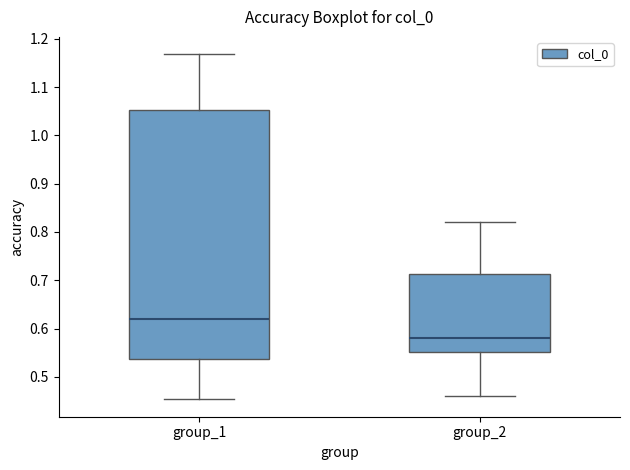

Reading left to right, transcribe this box plot: for each box, give where its median line is, the range the box spans, and where its two whiskers end, as read against the y-axis. The values are not printed on the chart, so give them approximately, as read against the axis.

group_1: median 0.62, box 0.54 to 1.05, whiskers 0.45 to 1.17
group_2: median 0.58, box 0.55 to 0.71, whiskers 0.46 to 0.82